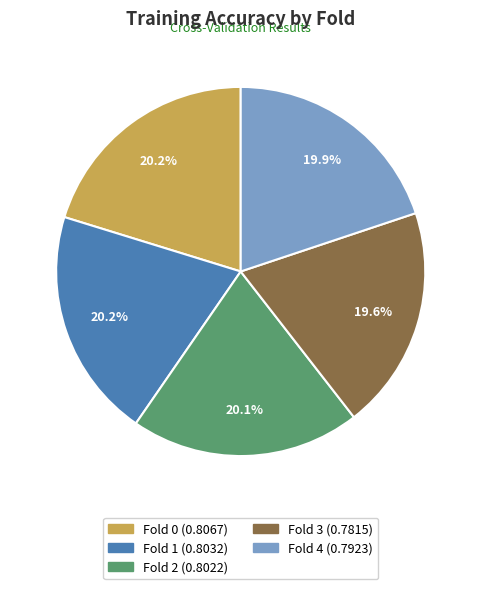

Between Fold 3 and Fold 1, which is larger?

Fold 1